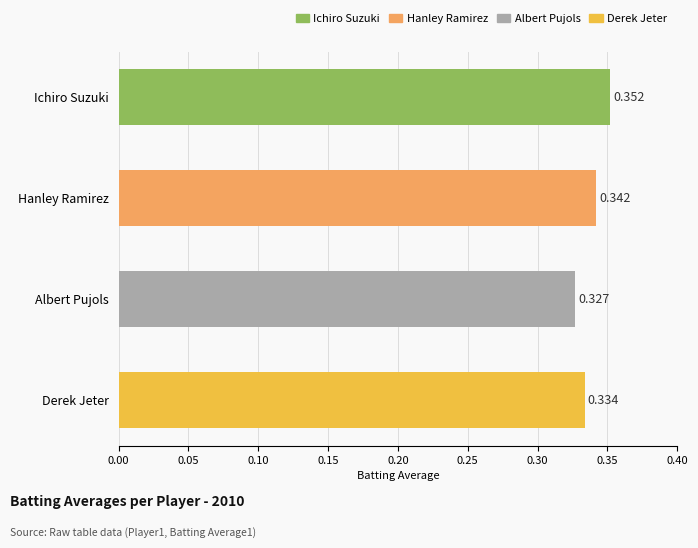

What is the label of the 1st bar from the top?

Ichiro Suzuki